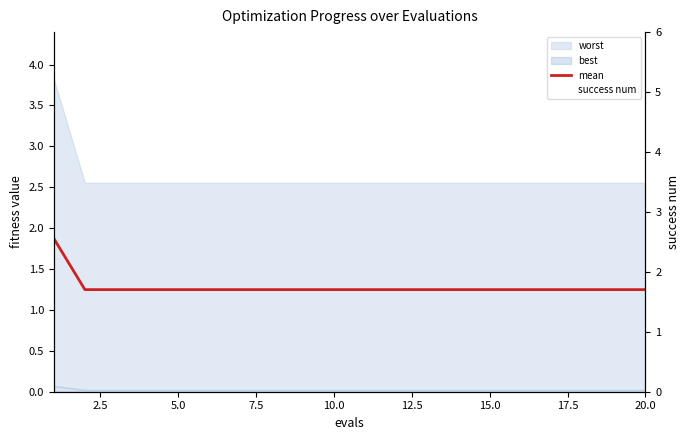

True or false: mean has a value of 1.2 at 10.0.

True